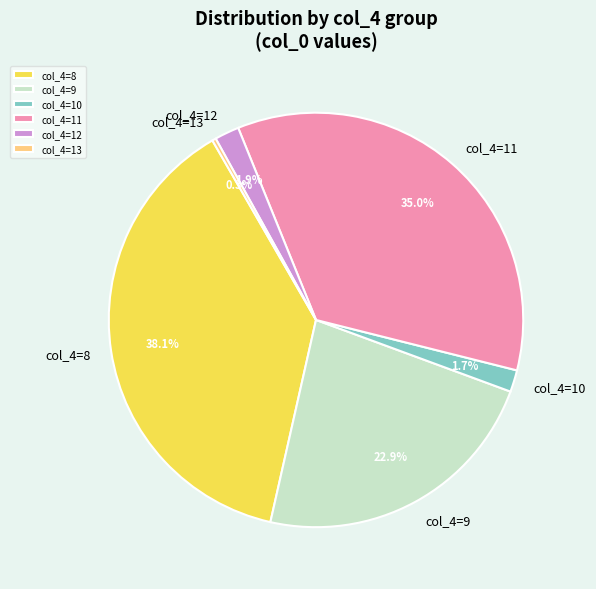

To the nearest percent, what is the average slice percentage?

17%